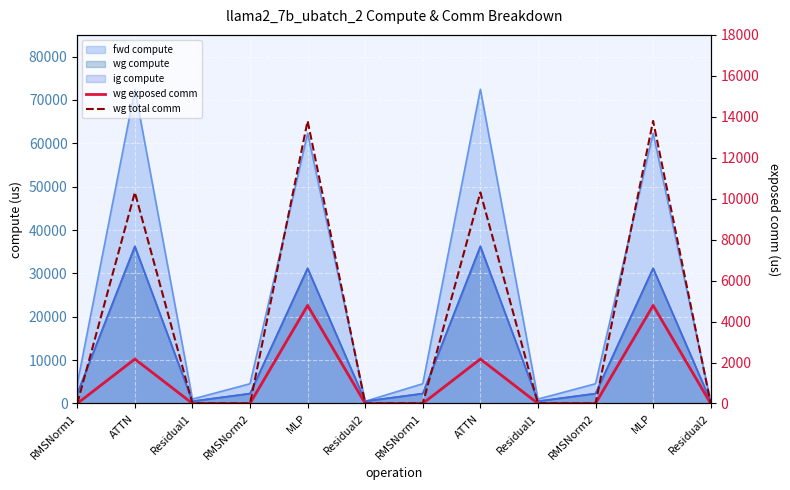

True or false: wg total comm and wg exposed comm intersect in this chart.

False